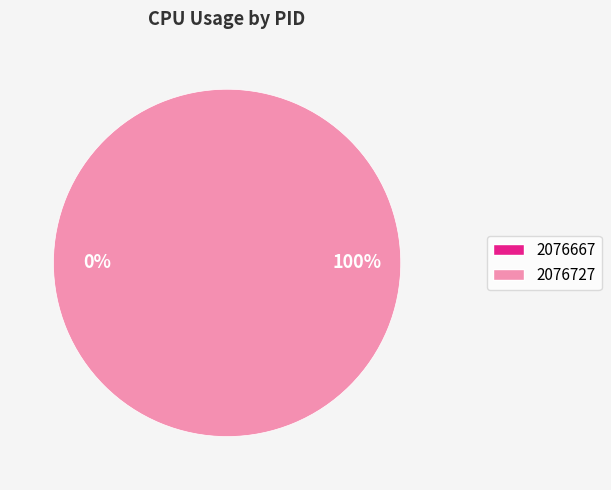

Which has a higher value, 2076667 or 2076727?

2076727